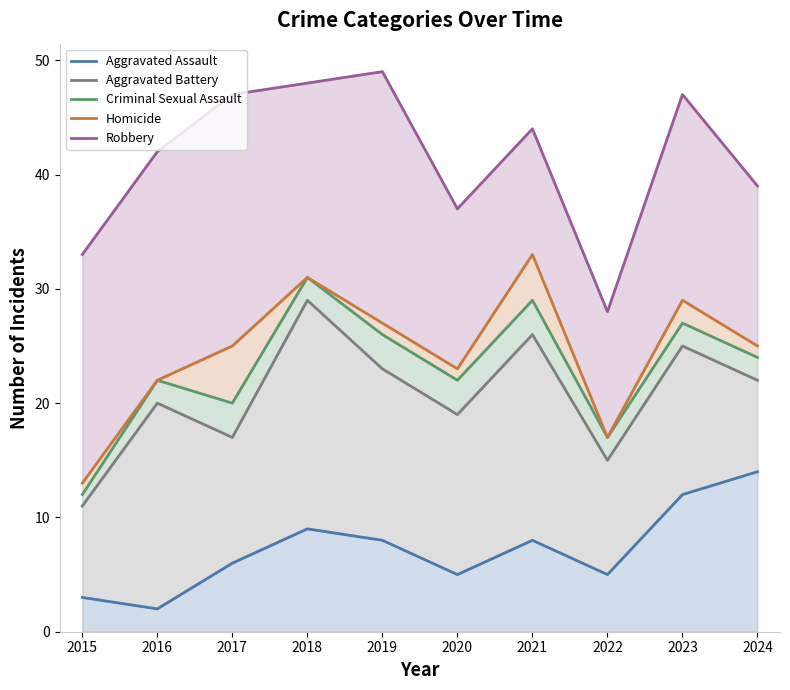

What is the average value of the Aggravated Assault series?

7